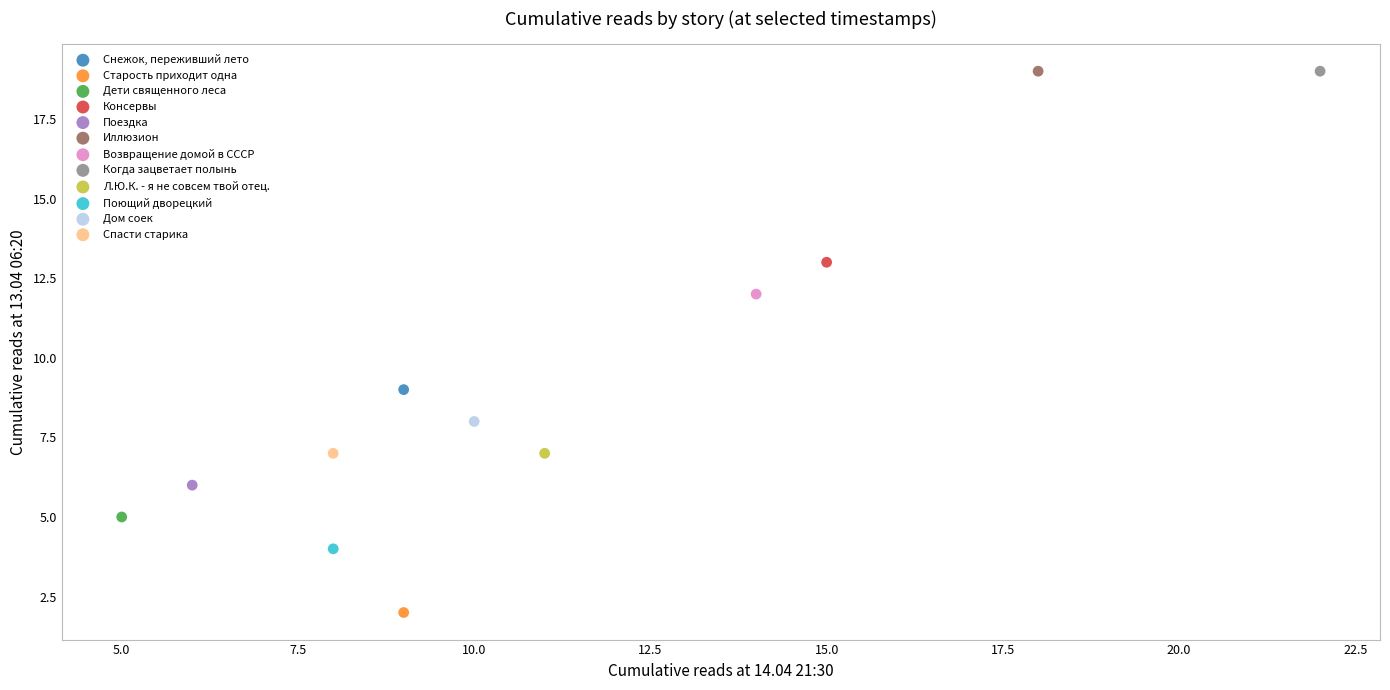

What are all the series names shown in the legend?

Снежок, переживший лето, Старость приходит одна, Дети священного леса, Консервы, Поездка, Иллюзион, Возвращение домой в СССР, Когда зацветает полынь, Л.Ю.К. - я не совсем твой отец., Поющий дворецкий, Дом соек, Спасти старика